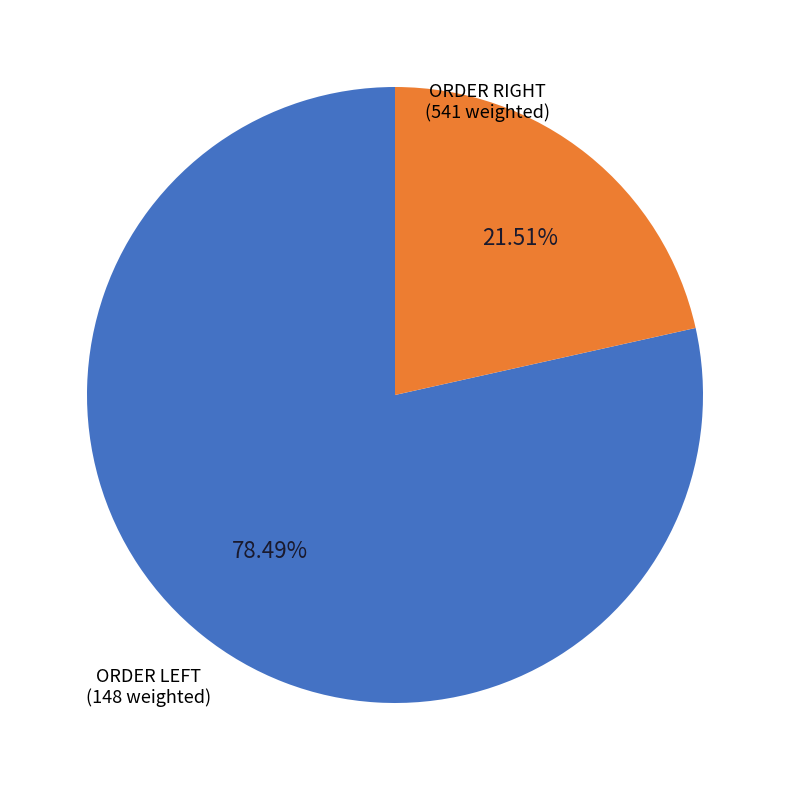

Is there a majority slice in this chart?

Yes